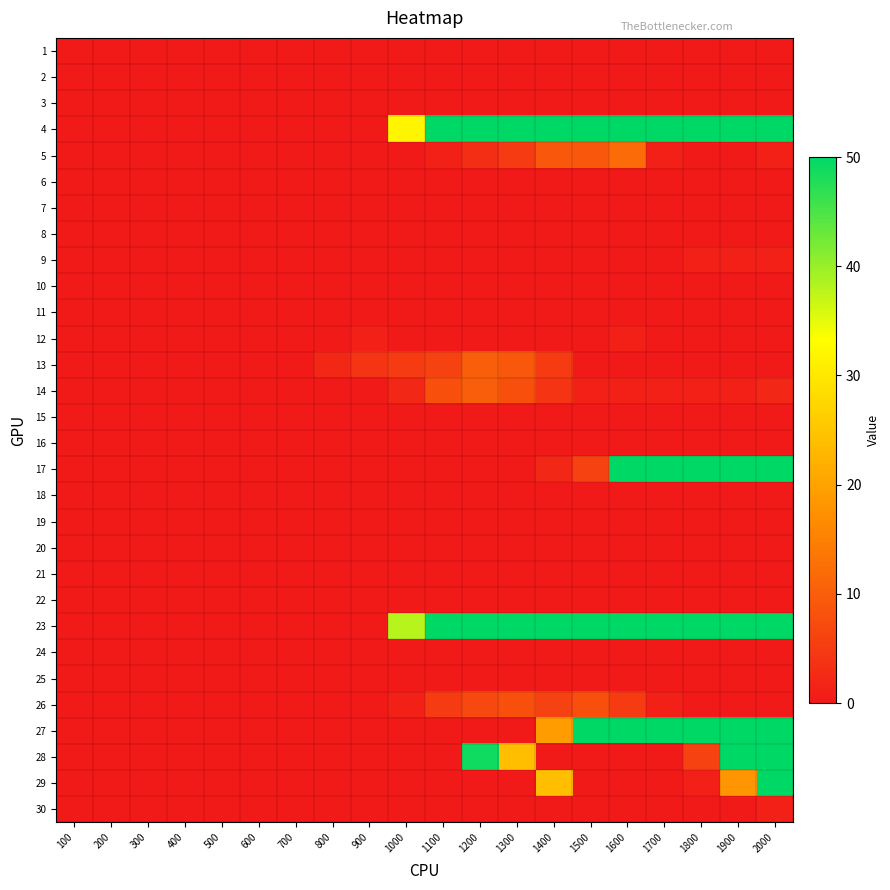

Reading left to right, transcribe all the data shown in this chart.

1: 100=0	200=0	300=0	400=0	500=0	600=0	700=0	800=0	900=0	1000=0	1100=0	1200=0	1300=0	1400=0	1500=0	1600=0	1700=0	1800=0	1900=0	2000=0
2: 100=0	200=0	300=0	400=0	500=0	600=0	700=0	800=0	900=0	1000=0	1100=0	1200=0	1300=0	1400=0	1500=0	1600=0	1700=0	1800=0	1900=0	2000=0
3: 100=0	200=0	300=0	400=0	500=0	600=0	700=0	800=0	900=0	1000=0	1100=0	1200=0	1300=0	1400=0	1500=0	1600=0	1700=0	1800=0	1900=0	2000=0
4: 100=0	200=0	300=0	400=0	500=0	600=0	700=0	800=0	900=0	1000=32	1100=50	1200=50	1300=50	1400=50	1500=50	1600=50	1700=50	1800=50	1900=50	2000=50
5: 100=0	200=0	300=0	400=0	500=0	600=0	700=0	800=0	900=0	1000=0	1100=1	1200=3	1300=5	1400=9	1500=9	1600=12	1700=1	1800=0	1900=0	2000=1
6: 100=0	200=0	300=0	400=0	500=0	600=0	700=0	800=0	900=0	1000=0	1100=0	1200=0	1300=0	1400=0	1500=0	1600=0	1700=0	1800=0	1900=0	2000=0
7: 100=0	200=0	300=0	400=0	500=0	600=0	700=0	800=0	900=0	1000=0	1100=0	1200=0	1300=0	1400=0	1500=0	1600=0	1700=0	1800=0	1900=0	2000=0
8: 100=0	200=0	300=0	400=0	500=0	600=0	700=0	800=0	900=0	1000=0	1100=0	1200=0	1300=0	1400=0	1500=0	1600=0	1700=0	1800=0	1900=0	2000=0
9: 100=0	200=0	300=0	400=0	500=0	600=0	700=0	800=0	900=0	1000=0	1100=0	1200=0	1300=0	1400=0	1500=0	1600=0	1700=0	1800=1	1900=1	2000=1
10: 100=0	200=0	300=0	400=0	500=0	600=0	700=0	800=0	900=0	1000=0	1100=0	1200=0	1300=0	1400=0	1500=0	1600=0	1700=0	1800=0	1900=0	2000=0
11: 100=0	200=0	300=0	400=0	500=0	600=0	700=0	800=0	900=0	1000=0	1100=0	1200=0	1300=0	1400=0	1500=0	1600=0	1700=0	1800=0	1900=0	2000=0
12: 100=0	200=0	300=0	400=0	500=0	600=0	700=0	800=0	900=1	1000=0	1100=0	1200=0	1300=0	1400=0	1500=0	1600=1	1700=0	1800=0	1900=0	2000=0
13: 100=0	200=0	300=0	400=0	500=0	600=0	700=0	800=2	900=4	1000=5	1100=6	1200=10	1300=9	1400=5	1500=0	1600=0	1700=0	1800=0	1900=0	2000=0
14: 100=0	200=0	300=0	400=0	500=0	600=0	700=0	800=0	900=0	1000=2	1100=8	1200=10	1300=8	1400=4	1500=1	1600=1	1700=1	1800=1	1900=1	2000=2
15: 100=0	200=0	300=0	400=0	500=0	600=0	700=0	800=0	900=0	1000=0	1100=0	1200=0	1300=0	1400=0	1500=0	1600=0	1700=0	1800=0	1900=0	2000=0
16: 100=0	200=0	300=0	400=0	500=0	600=0	700=0	800=0	900=0	1000=0	1100=0	1200=0	1300=0	1400=0	1500=0	1600=0	1700=0	1800=0	1900=0	2000=0
17: 100=0	200=0	300=0	400=0	500=0	600=0	700=0	800=0	900=0	1000=0	1100=0	1200=0	1300=0	1400=2	1500=6	1600=50	1700=50	1800=50	1900=50	2000=50
18: 100=0	200=0	300=0	400=0	500=0	600=0	700=0	800=0	900=0	1000=0	1100=0	1200=0	1300=0	1400=0	1500=0	1600=0	1700=0	1800=0	1900=0	2000=0
19: 100=0	200=0	300=0	400=0	500=0	600=0	700=0	800=0	900=0	1000=0	1100=0	1200=0	1300=0	1400=0	1500=0	1600=0	1700=0	1800=0	1900=0	2000=0
20: 100=0	200=0	300=0	400=0	500=0	600=0	700=0	800=0	900=0	1000=0	1100=0	1200=0	1300=0	1400=0	1500=0	1600=0	1700=0	1800=0	1900=0	2000=0
21: 100=0	200=0	300=0	400=0	500=0	600=0	700=0	800=0	900=0	1000=0	1100=0	1200=0	1300=0	1400=0	1500=0	1600=0	1700=0	1800=0	1900=0	2000=0
22: 100=0	200=0	300=0	400=0	500=0	600=0	700=0	800=0	900=0	1000=0	1100=0	1200=0	1300=0	1400=0	1500=0	1600=0	1700=0	1800=0	1900=0	2000=0
23: 100=0	200=0	300=0	400=0	500=0	600=0	700=0	800=0	900=0	1000=38	1100=50	1200=50	1300=50	1400=50	1500=50	1600=50	1700=50	1800=50	1900=50	2000=50
24: 100=0	200=0	300=0	400=0	500=0	600=0	700=0	800=0	900=0	1000=0	1100=0	1200=0	1300=0	1400=0	1500=0	1600=0	1700=0	1800=0	1900=0	2000=0
25: 100=0	200=0	300=0	400=0	500=0	600=0	700=0	800=0	900=0	1000=0	1100=0	1200=0	1300=0	1400=0	1500=0	1600=0	1700=0	1800=0	1900=0	2000=0
26: 100=0	200=0	300=0	400=0	500=0	600=0	700=0	800=0	900=0	1000=1	1100=5	1200=7	1300=8	1400=6	1500=8	1600=5	1700=1	1800=0	1900=0	2000=0
27: 100=0	200=0	300=0	400=0	500=0	600=0	700=0	800=0	900=0	1000=0	1100=0	1200=0	1300=0	1400=19	1500=50	1600=50	1700=50	1800=50	1900=50	2000=50
28: 100=0	200=0	300=0	400=0	500=0	600=0	700=0	800=0	900=0	1000=0	1100=0	1200=49	1300=24	1400=0	1500=0	1600=0	1700=0	1800=6	1900=50	2000=50
29: 100=0	200=0	300=0	400=0	500=0	600=0	700=0	800=0	900=0	1000=0	1100=0	1200=0	1300=0	1400=24	1500=0	1600=0	1700=0	1800=1	1900=18	2000=50
30: 100=0	200=0	300=0	400=0	500=0	600=0	700=0	800=0	900=0	1000=0	1100=0	1200=0	1300=0	1400=0	1500=0	1600=0	1700=0	1800=0	1900=0	2000=1